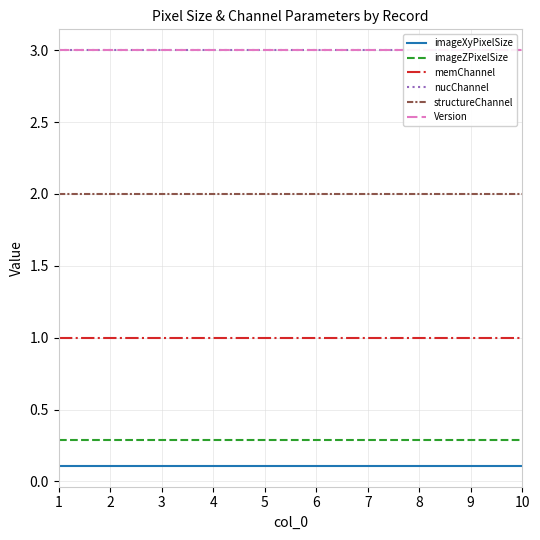

Is the value of Version at 7 greater than the value of nucChannel at 10?

No